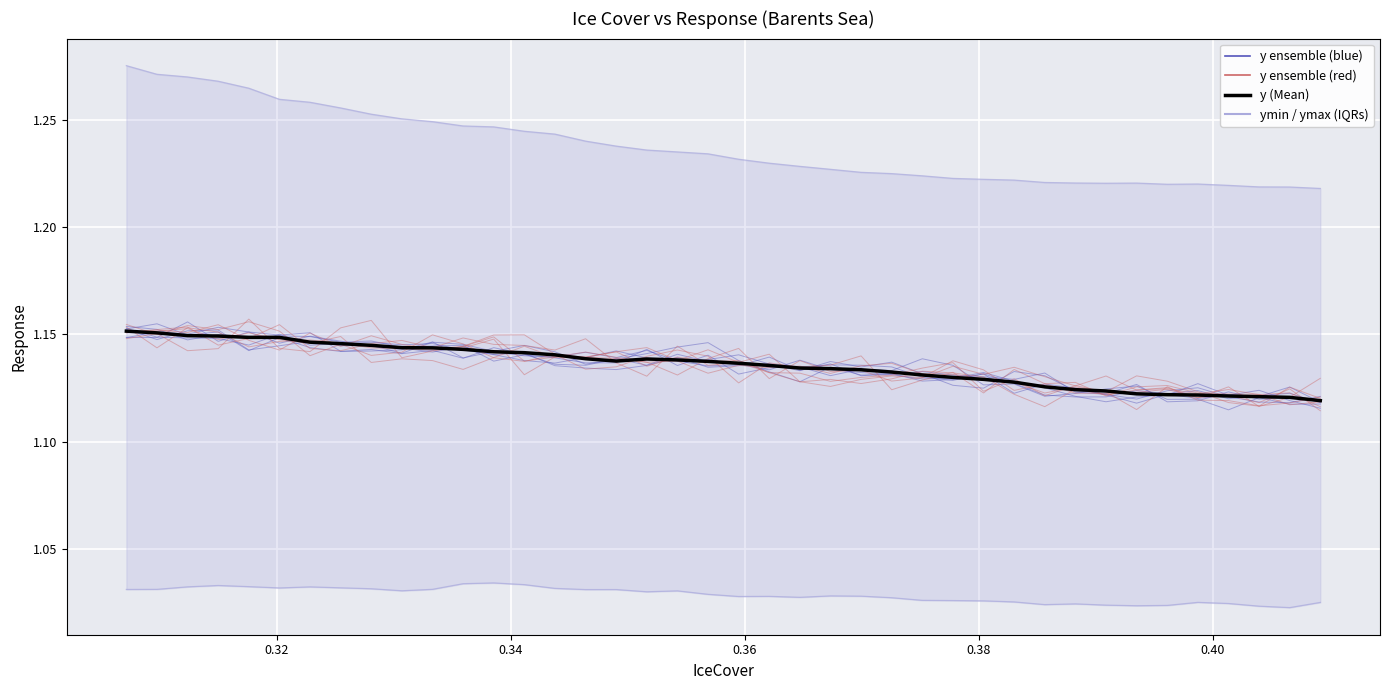

Rank the series by their average value, from highest to lowest.

ymax, y (mean), ymin